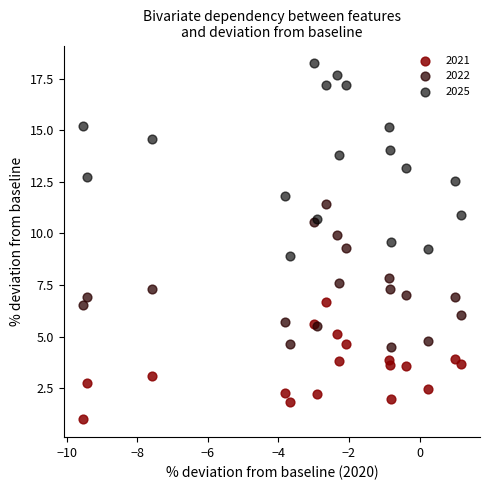

What is the X range (max minus min) for the scatter plot?

10.7